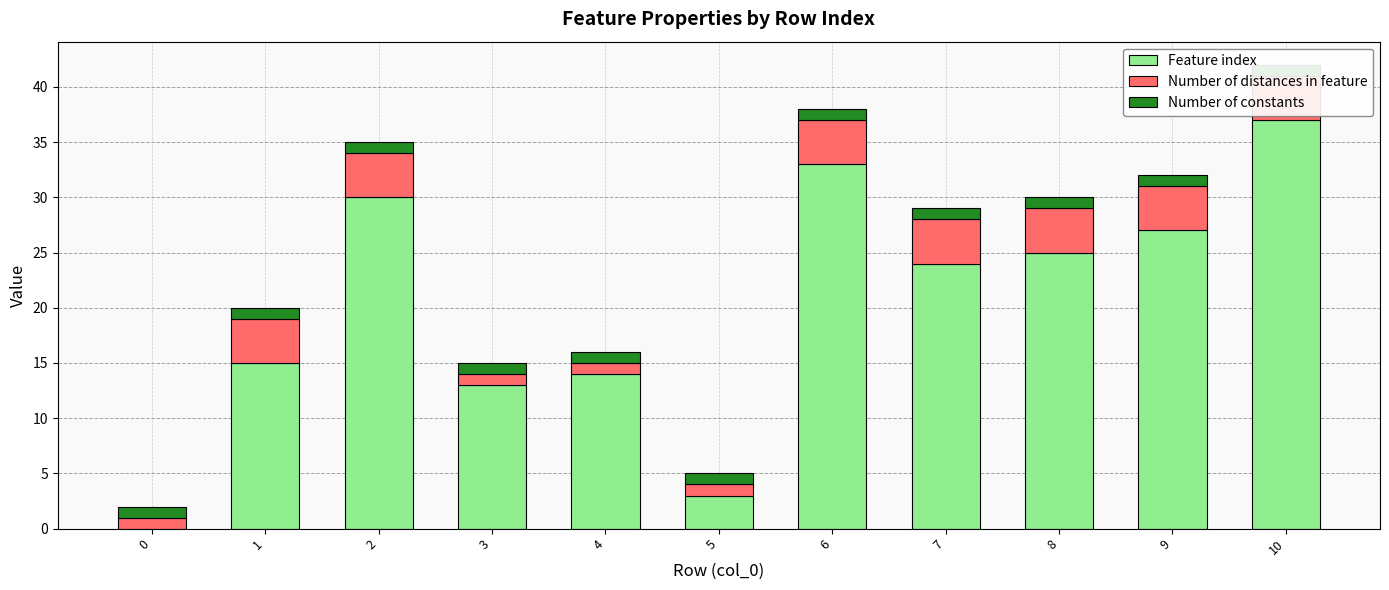

How many categories are shown in the chart?

11